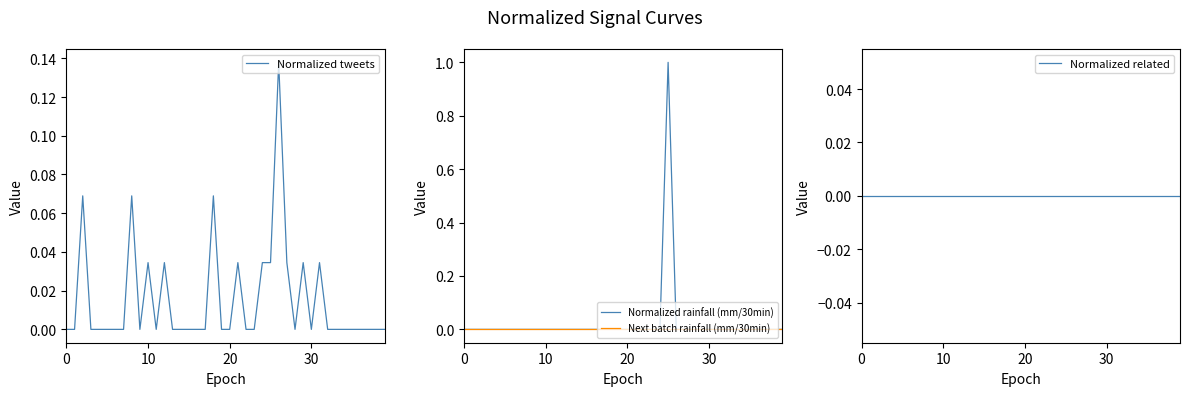

Is this an area chart (filled region under the line)?

No